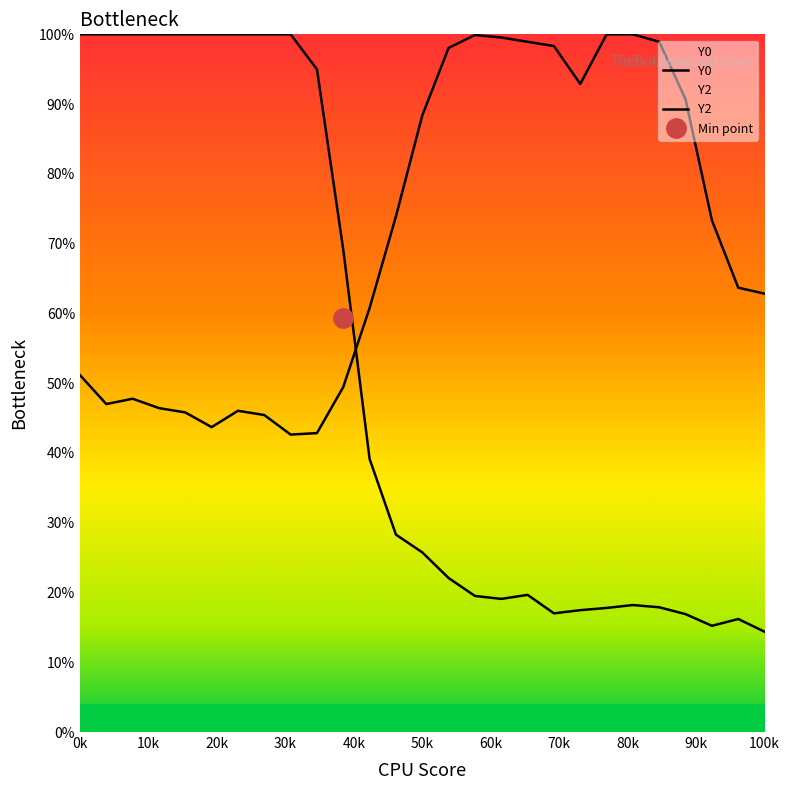

At which category is the sum across all series the highest?

0k